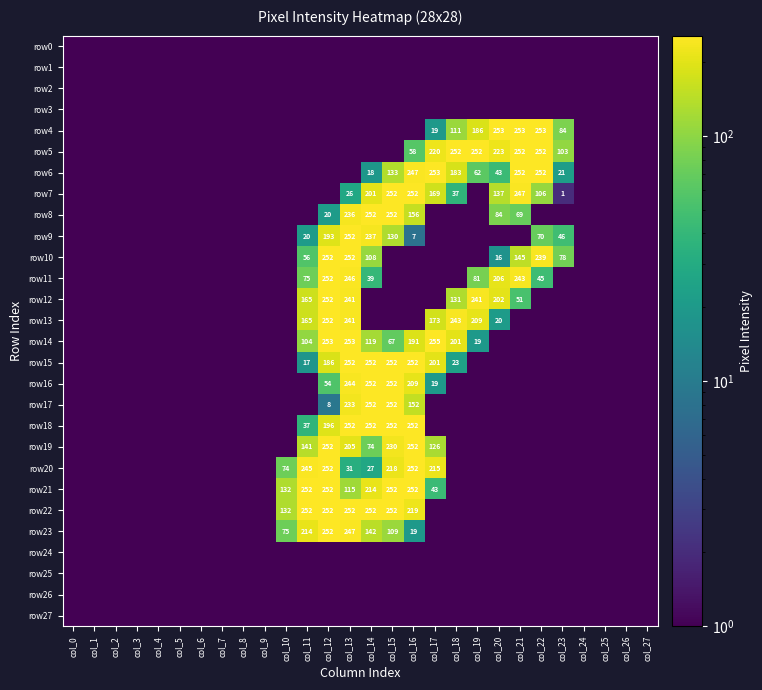

True or false: row17 has a value of 45 at col_16.

False